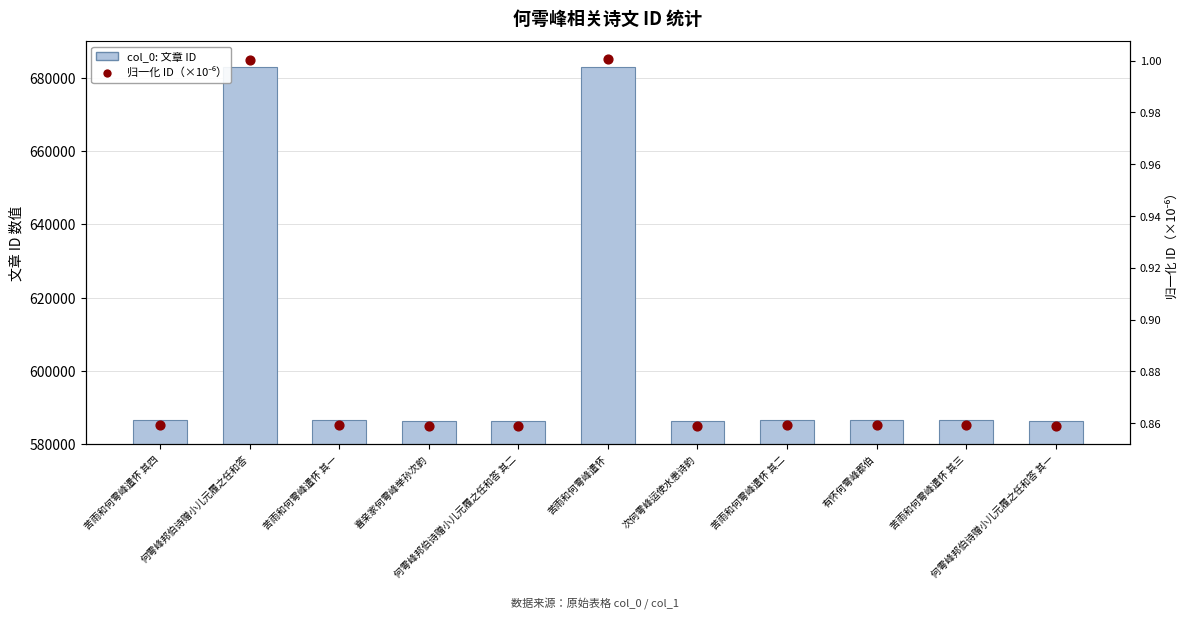

At which category is the sum across all series the highest?

苦雨和何雩峰遣怀